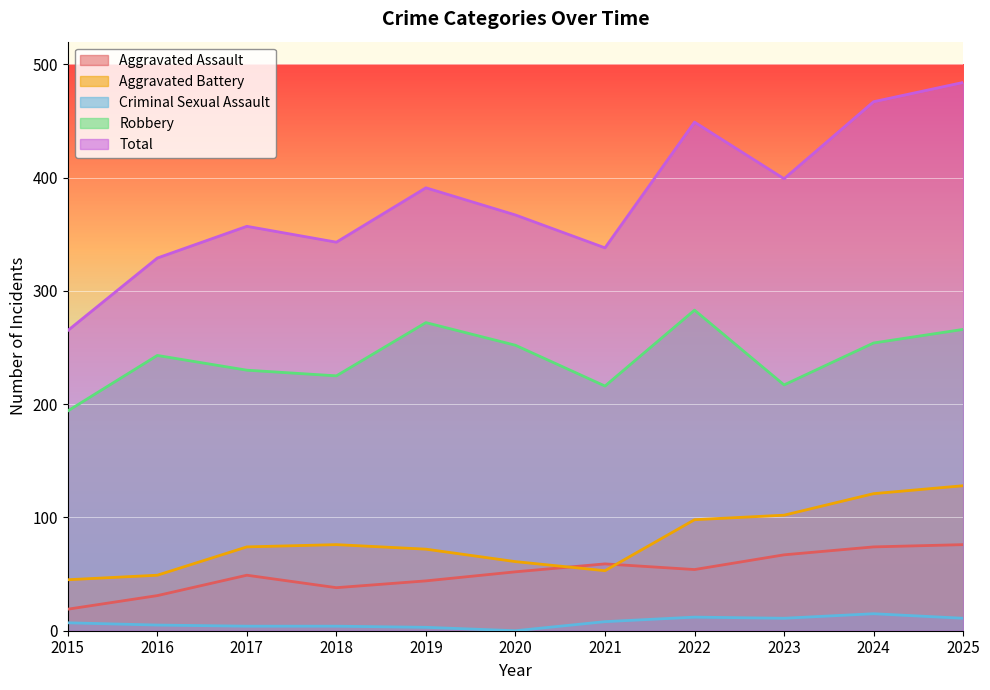

Which series changed the most between 2015 and 2022?

Total